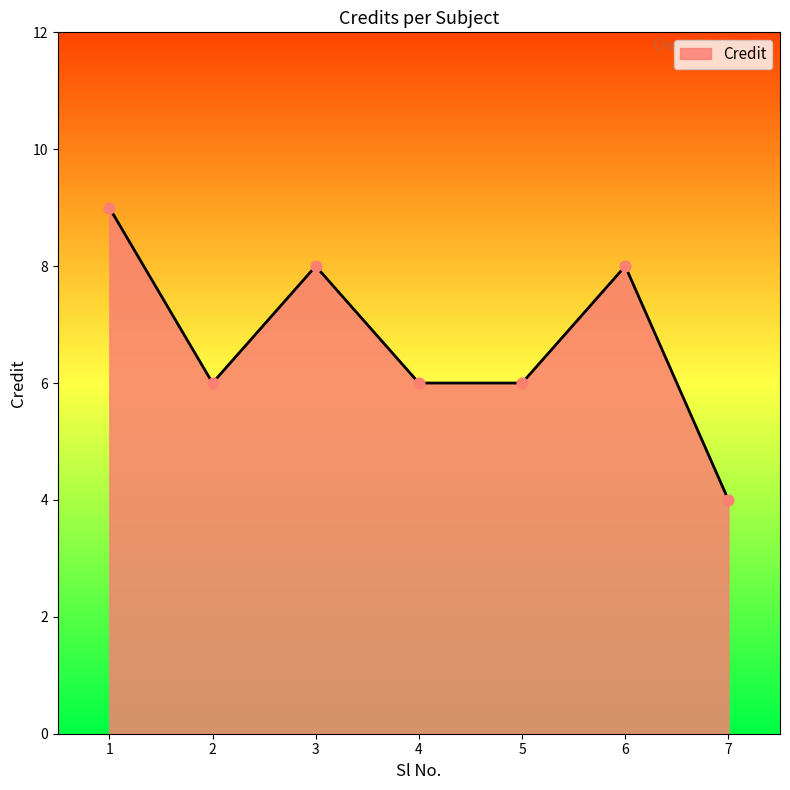

What is the change in value from 1 to 5?

-3